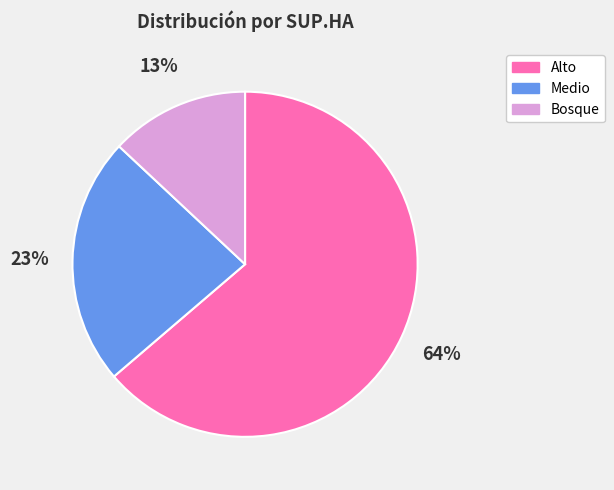

Which has a higher value, Medio or Alto?

Alto